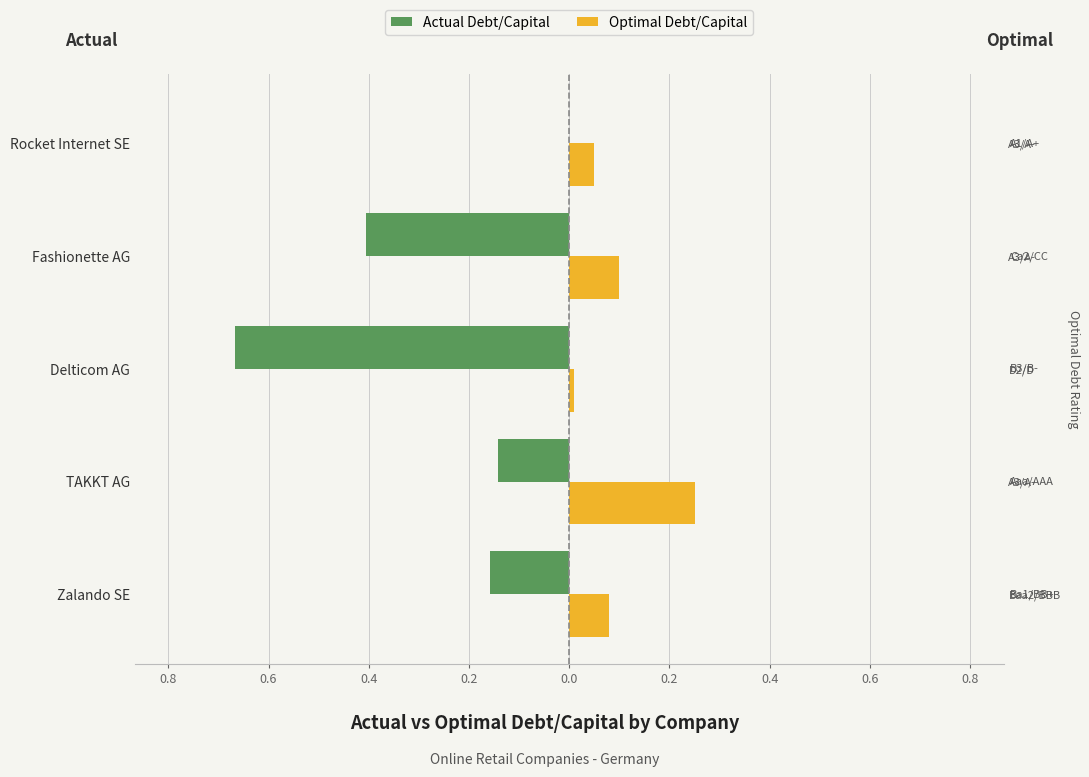

Between TAKKT AG and Rocket Internet SE, which is larger?

Rocket Internet SE